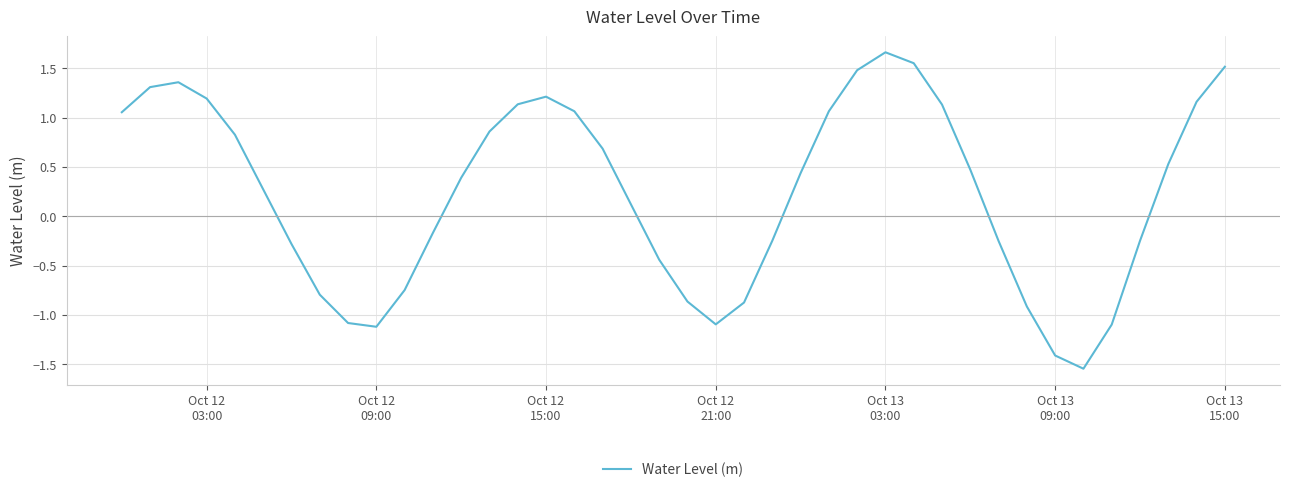

How many lines are shown in the chart?

1